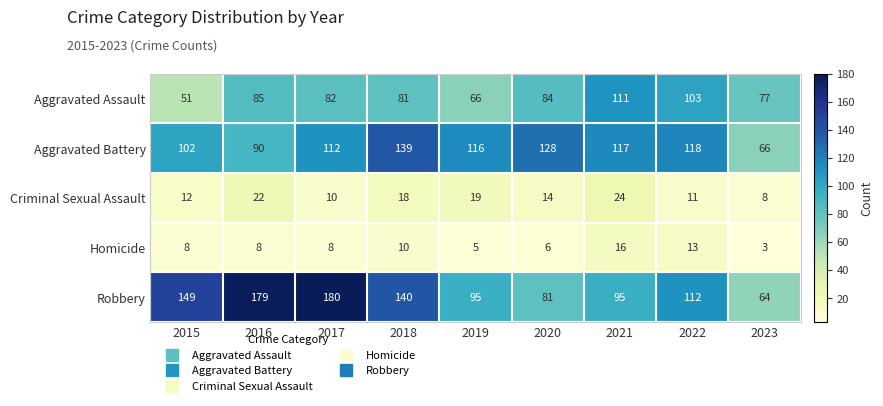

Which series has the largest range (max minus min)?

Robbery